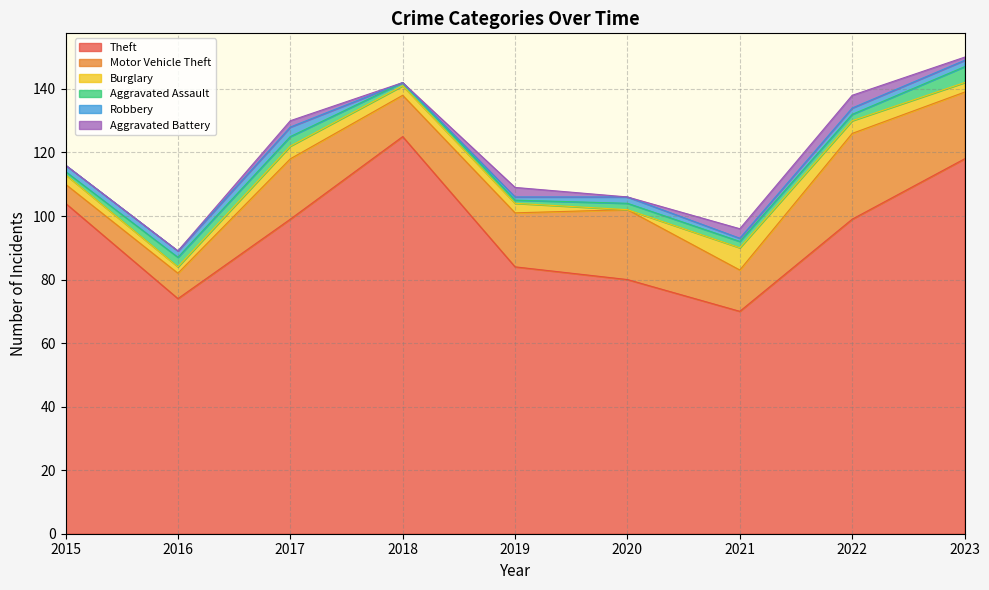

At 2016, list the series in order from smallest to largest.

Aggravated Battery, Burglary, Robbery, Aggravated Assault, Motor Vehicle Theft, Theft